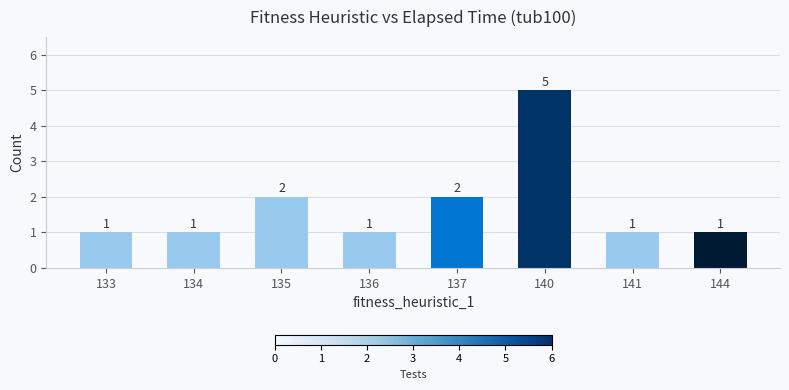

What is the change in value from 133 to 137?

+1